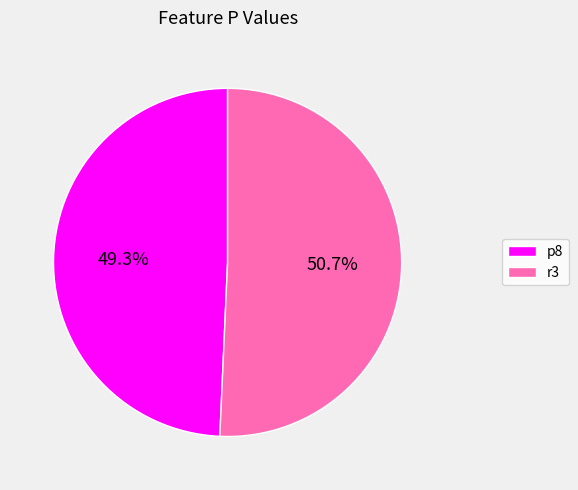

What is the total percentage of r3 and p8?

100.0%